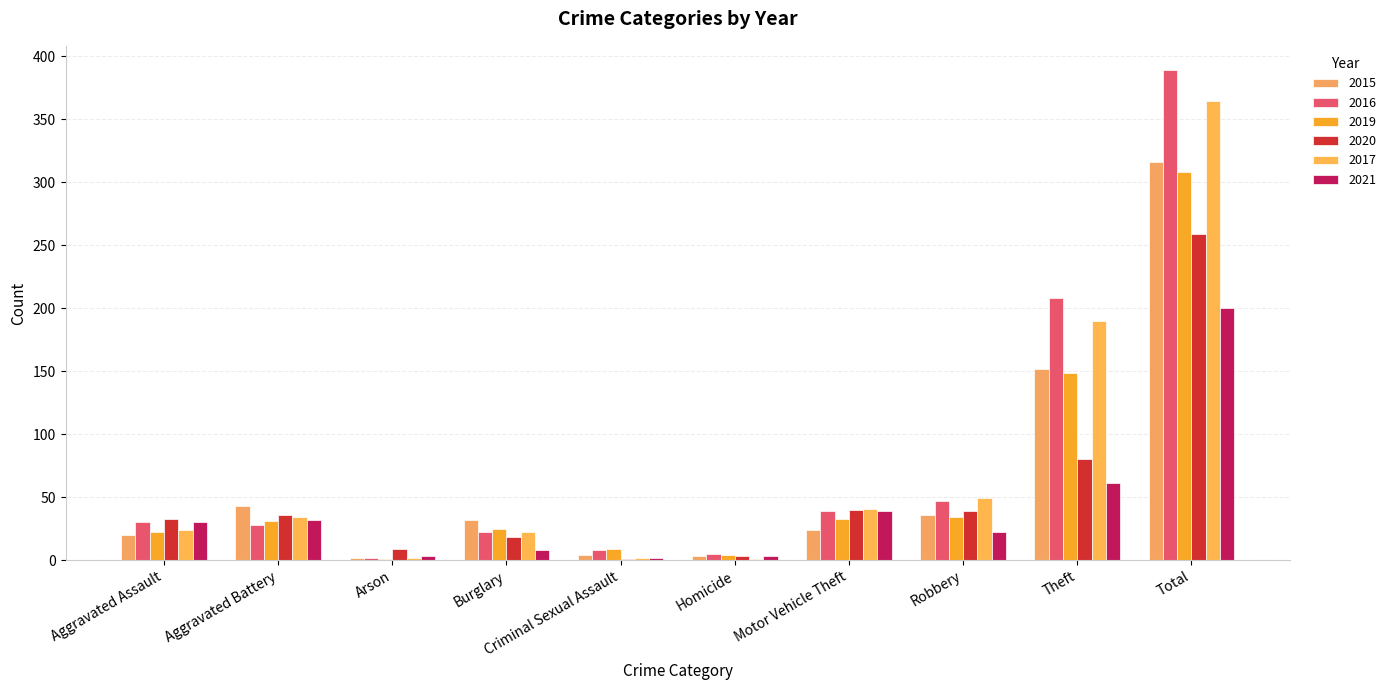

How many distinct data groups are displayed?

6